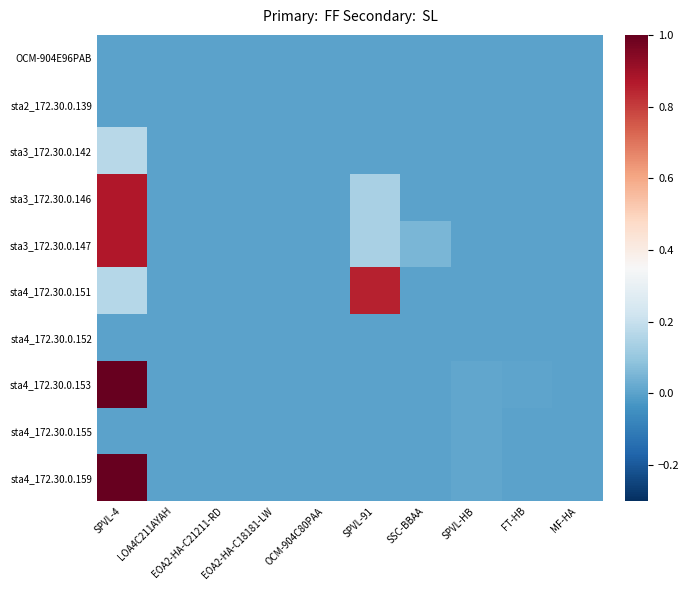

Rank the series by their maximum value, from highest to lowest.

sta4_172.30.0.153, sta4_172.30.0.159, sta3_172.30.0.146, sta3_172.30.0.147, sta4_172.30.0.151, sta3_172.30.0.142, sta4_172.30.0.155, sta2_172.30.0.139, OCM-904E96PAB, sta4_172.30.0.152